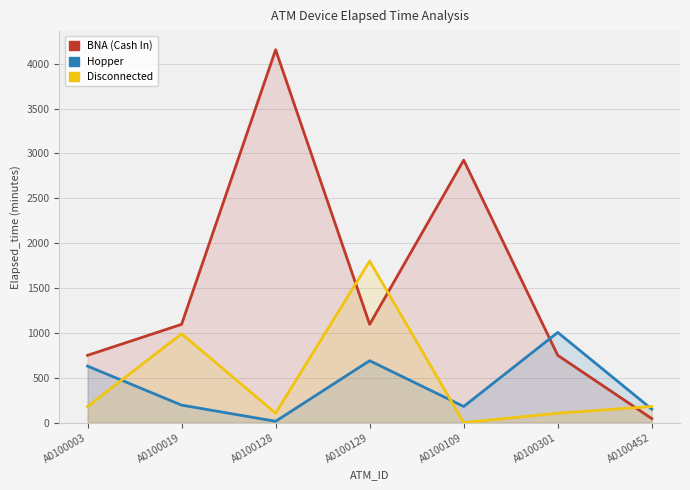

What is the sum of the Disconnected values at A0100301 and A0100129?

1905